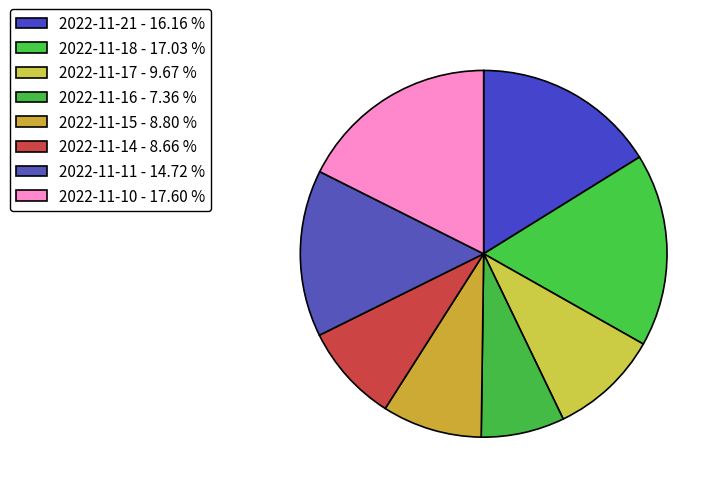

Which slice is the largest?

2022-11-10